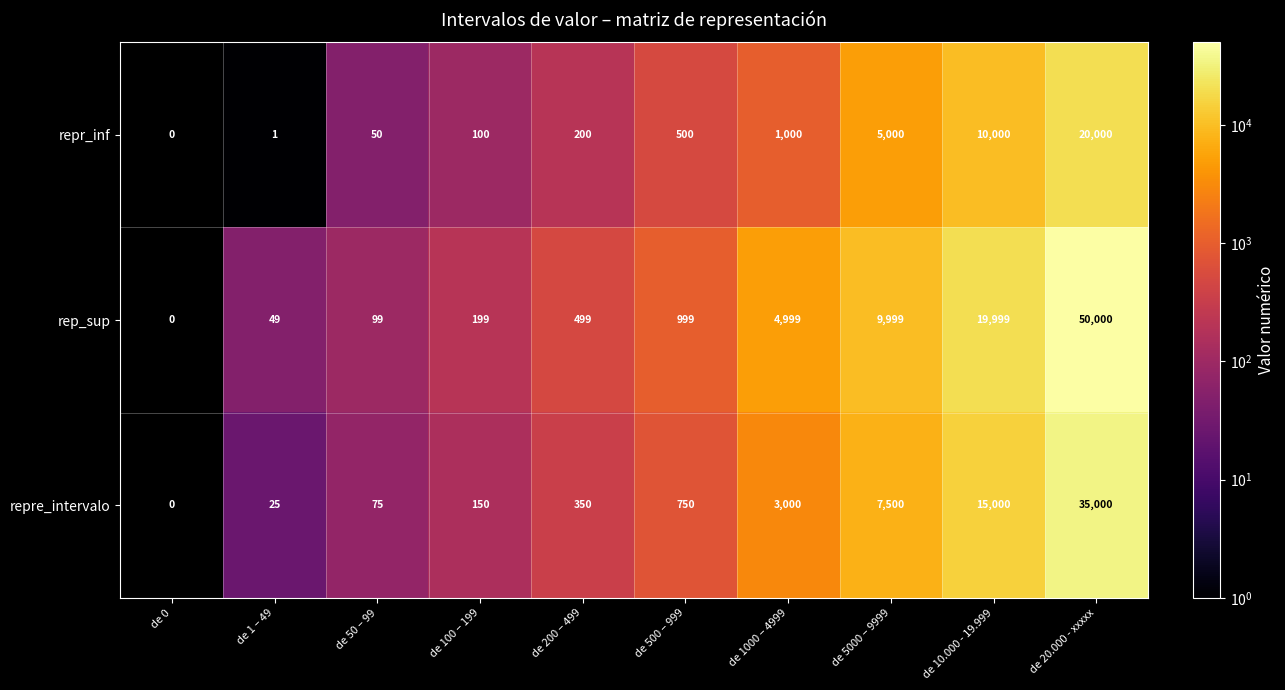

Which series changed the most between de 100 – 199 and de 5000 – 9999?

rep_sup